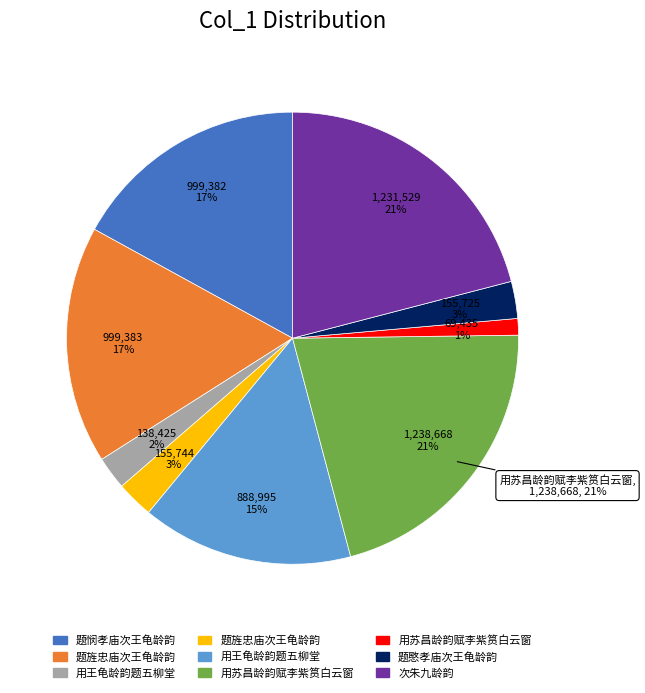

Is it true that 题旌忠庙次王龟龄韵 is 8% of the pie?

False